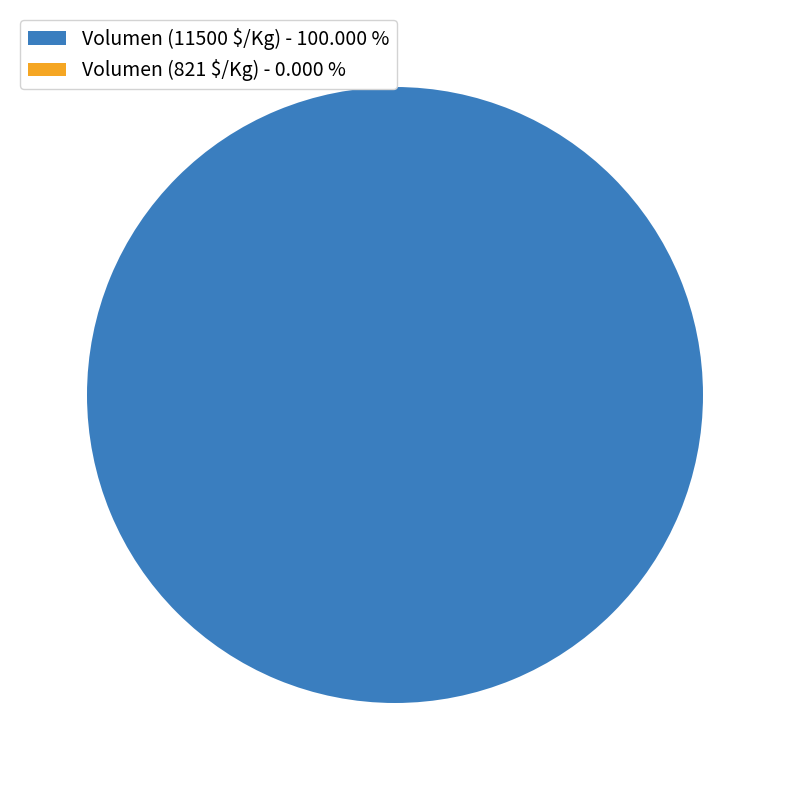

The 80 slice represents 3% of the pie. True or false?

False